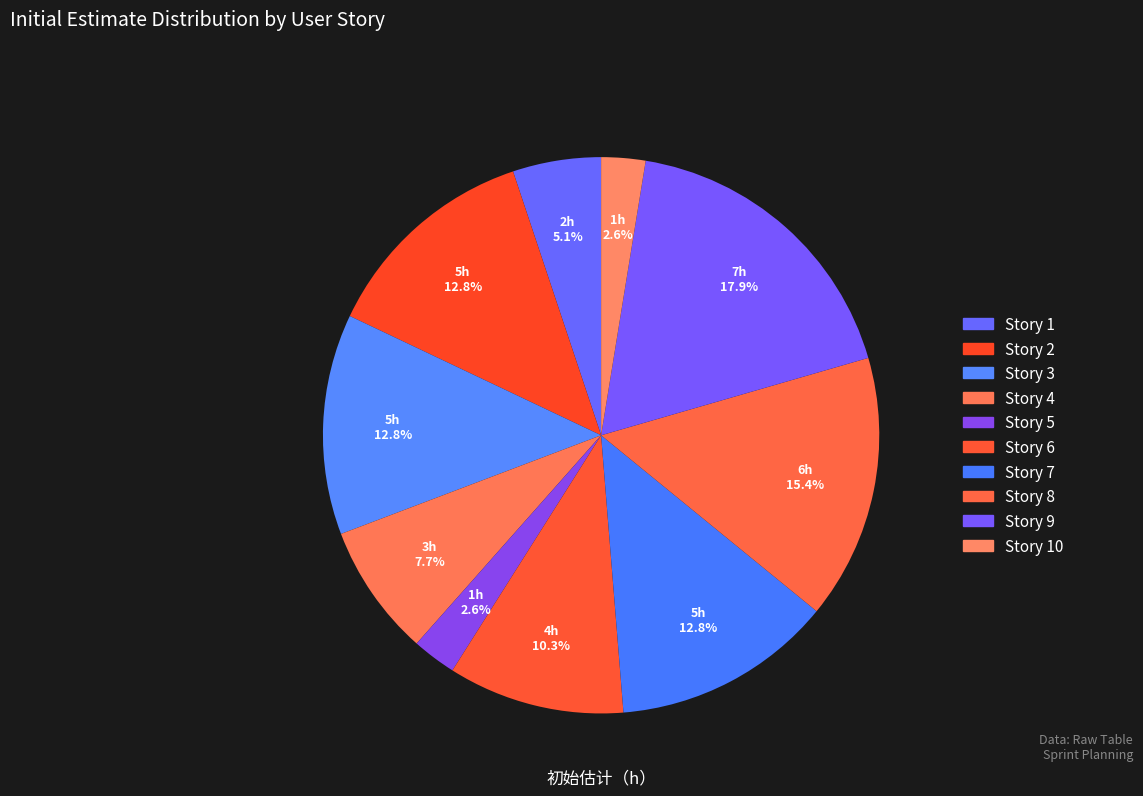

How many segments does this pie chart have?

10